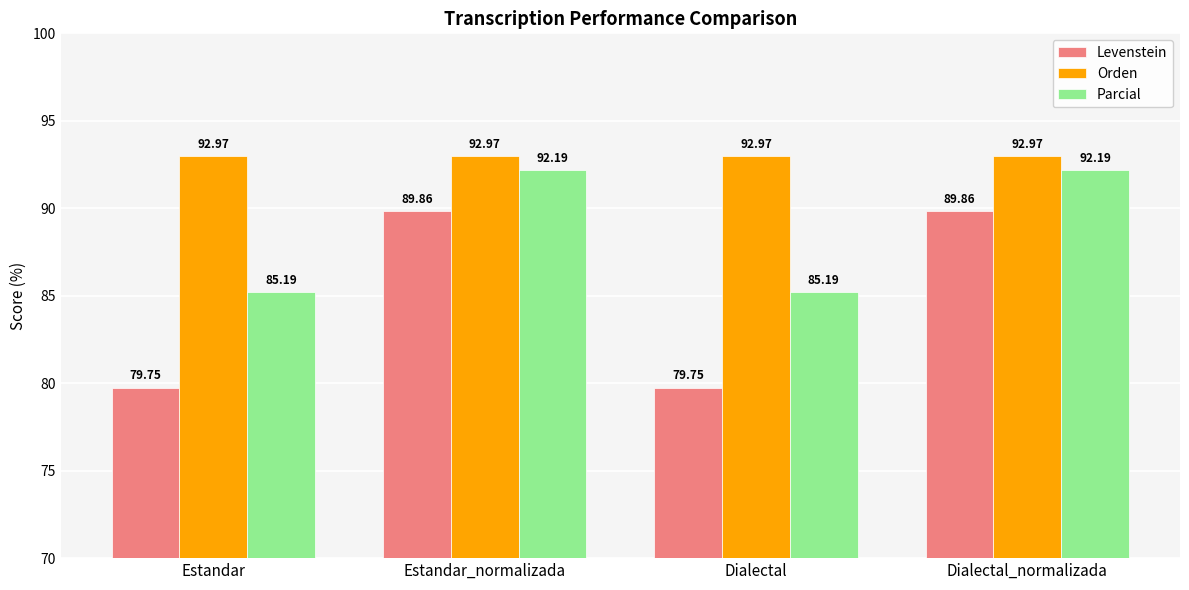

Where does the Parcial series first go above 92?

Estandar_normalizada